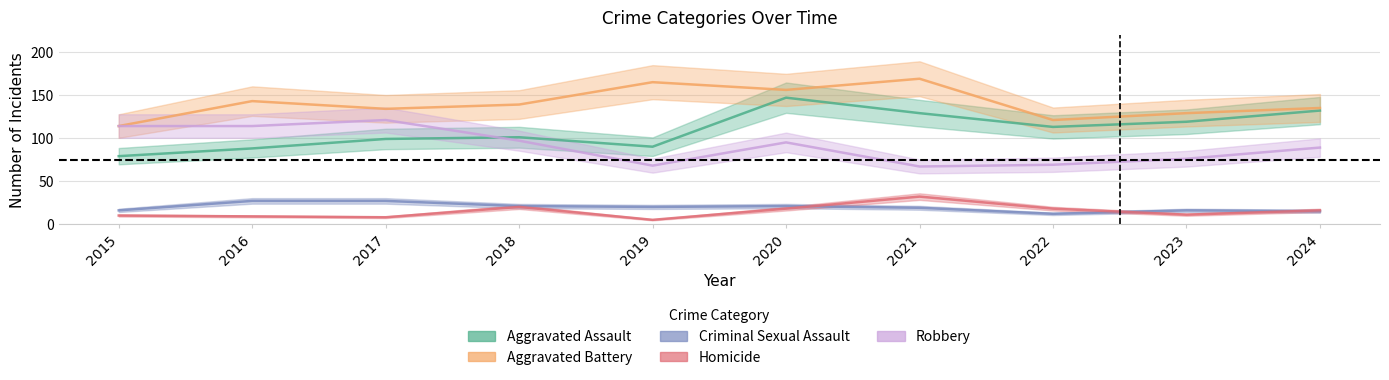

Which category has the highest value across all series?

2021